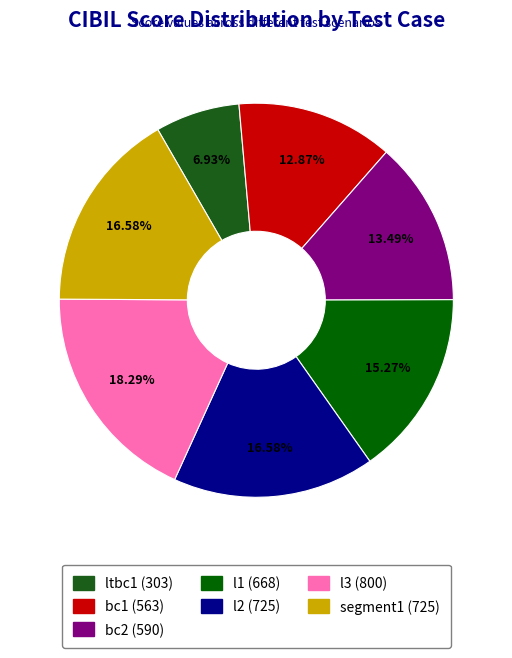

How many segments does this pie chart have?

7